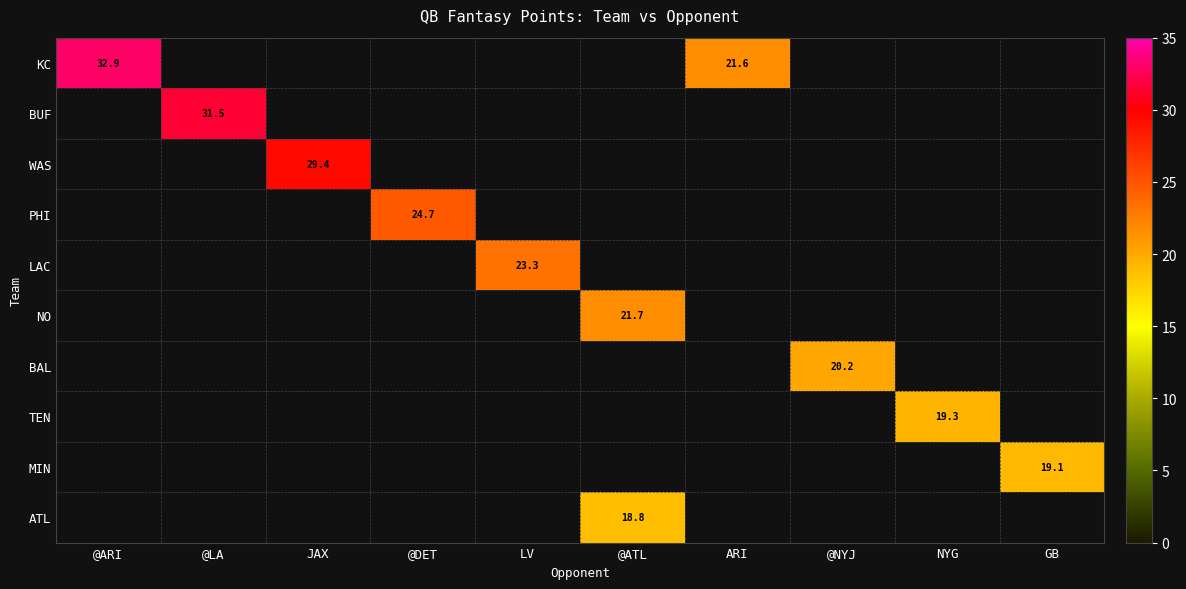

What is the greatest value displayed?

32.9